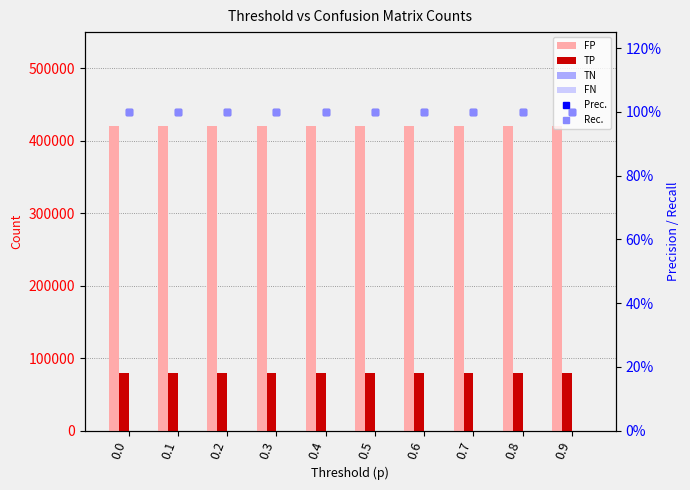

Is it true that Prec. equals 1 at 0.4?

True